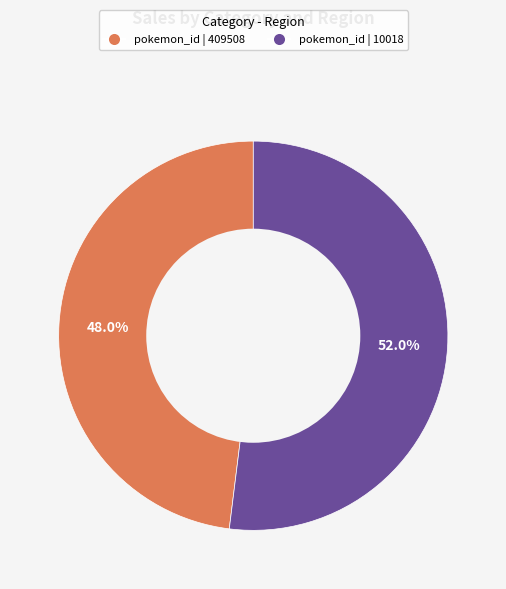

Does any single category account for the majority?

Yes